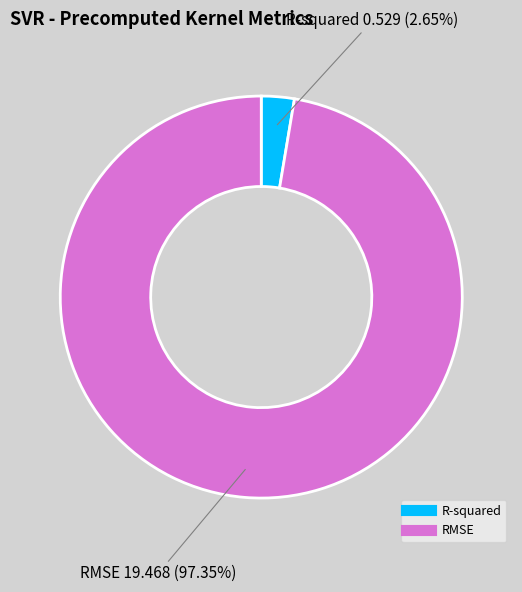

The RMSE slice represents 90% of the pie. True or false?

False